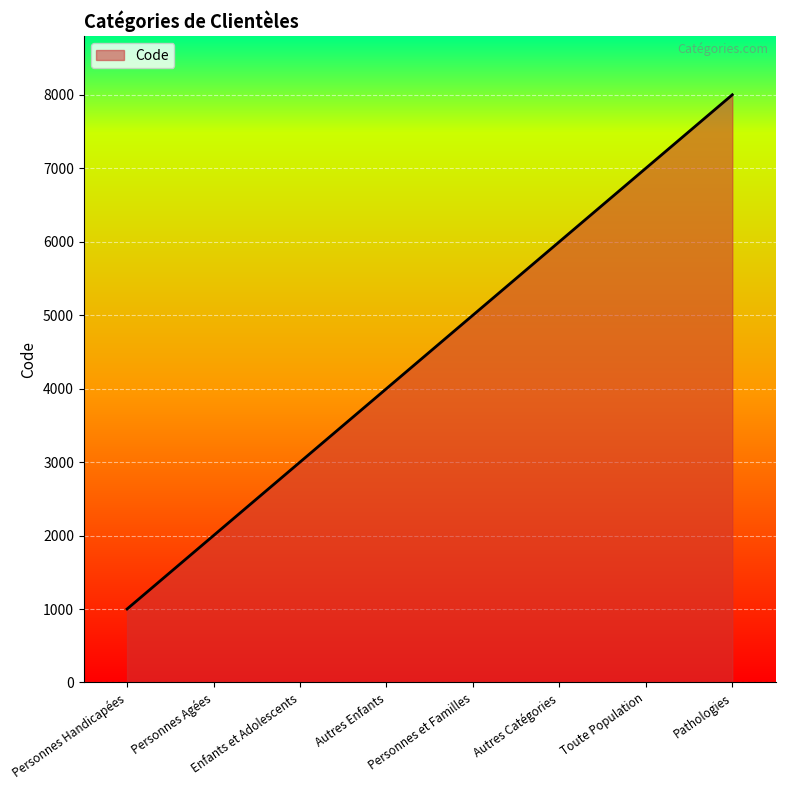

Which category has the highest value across all series?

Pathologies